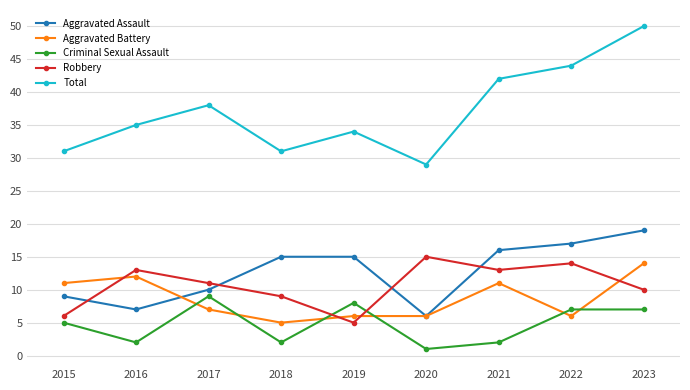

What is the total value across all series at 2018?

62